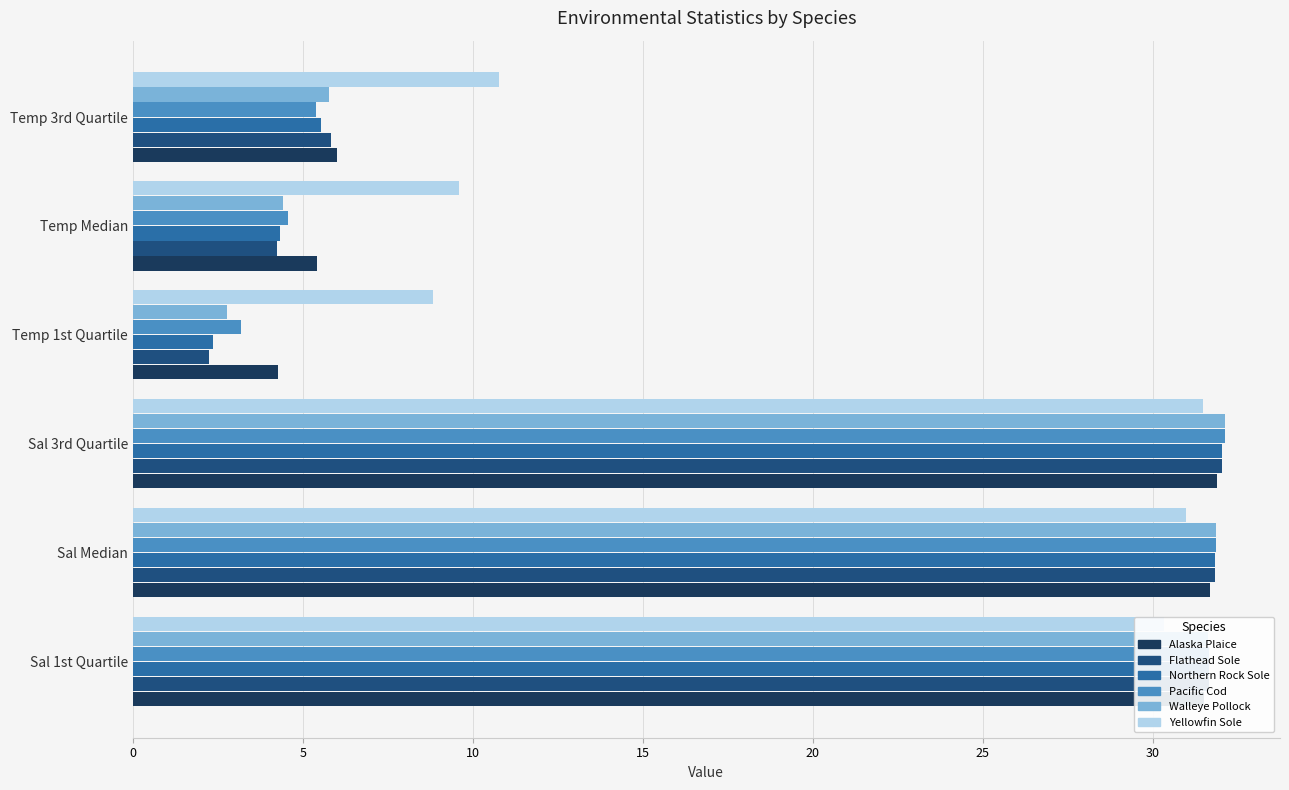

Which series has the largest range (max minus min)?

Flathead Sole